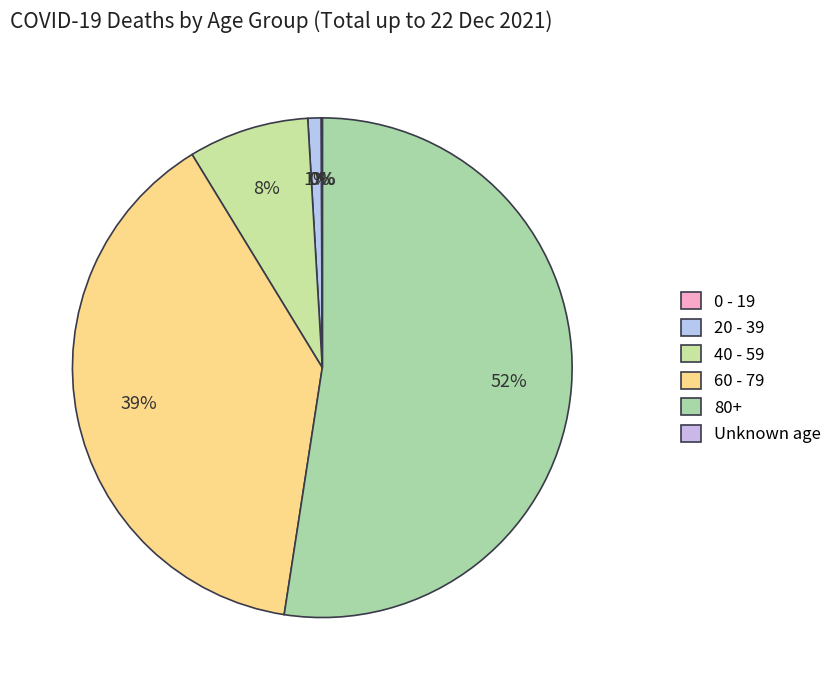

Combined, what portion of the pie is 60 - 79 and 20 - 39?

39.7%